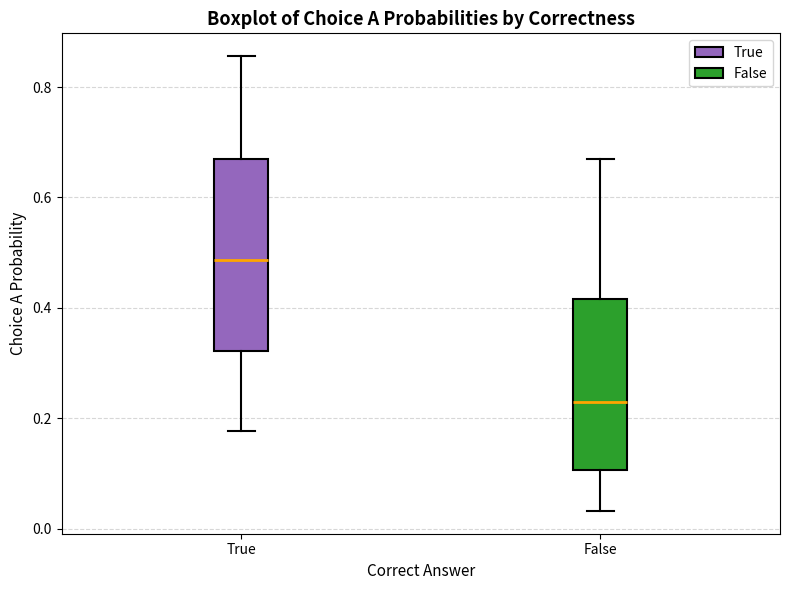

Where does the median line of the box for False sit on the y-axis? The values are not printed on the chart, so give them approximately, as read against the axis.

0.24